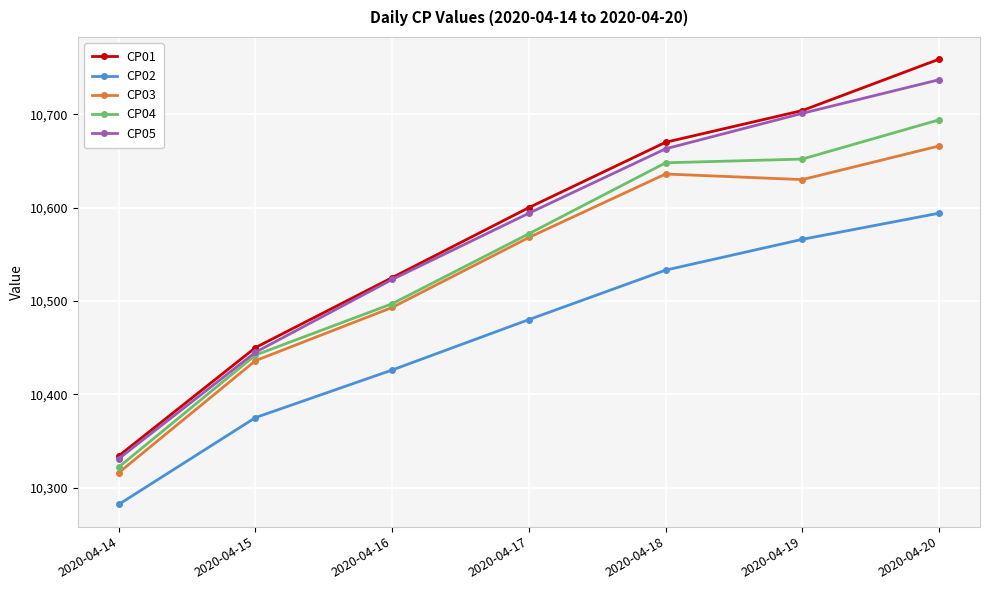

Does the chart display data point markers on the line(s)?

Yes